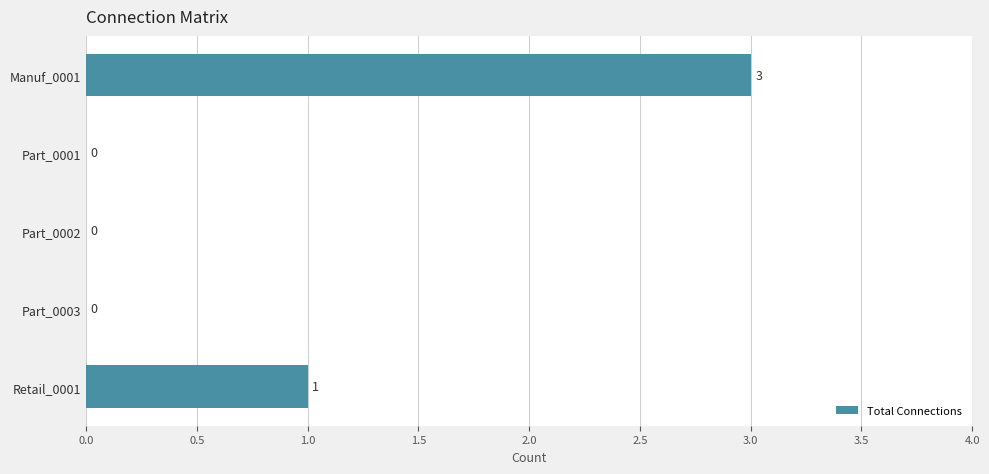

The chart shows a value of -2 at Part_0002. True or false?

False